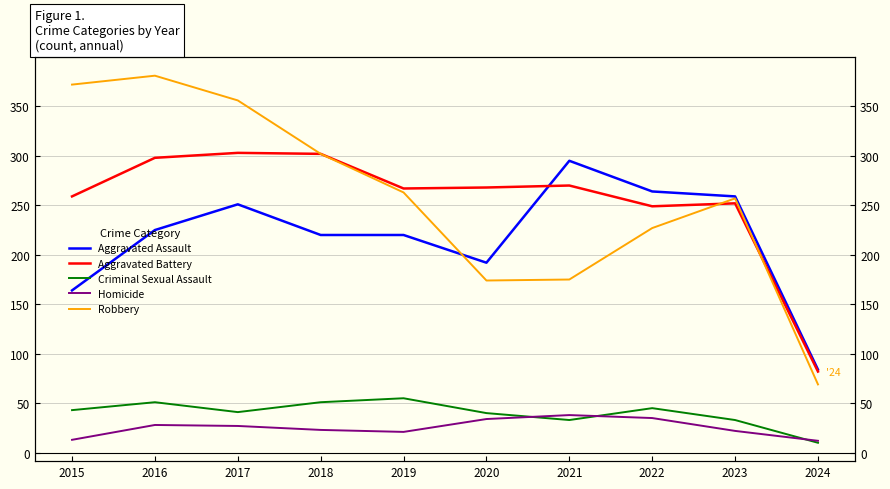

True or false: Aggravated Battery and Aggravated Assault intersect in this chart.

True